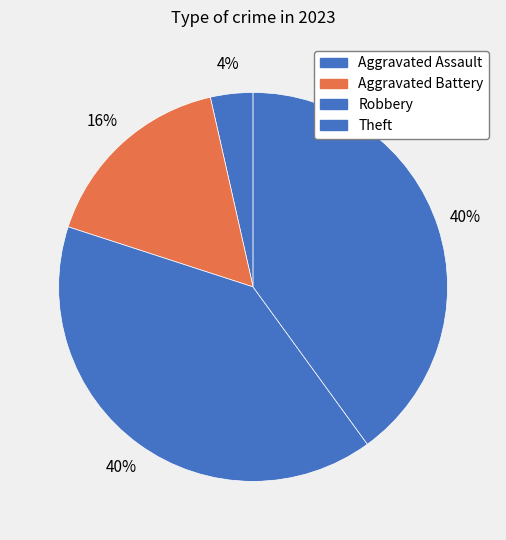

Does Robbery represent more than half of the total?

No